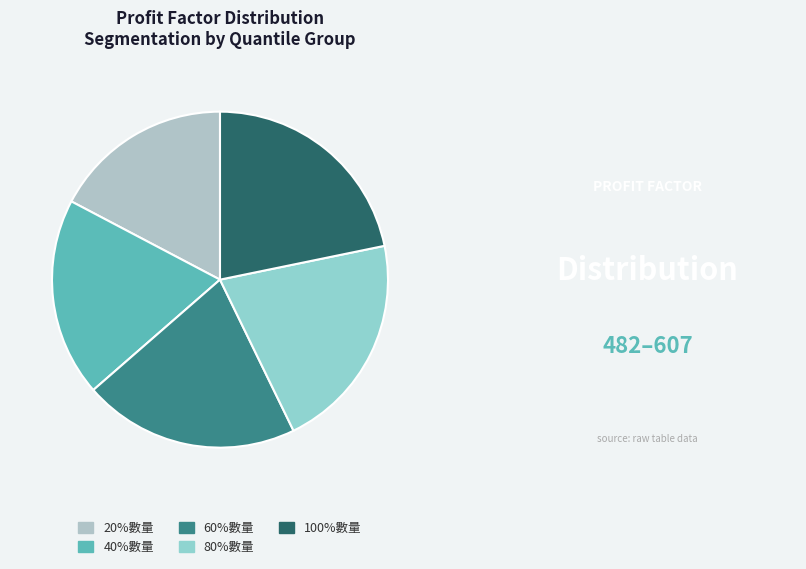

True or false: 80%數量 accounts for 30% of the total.

False